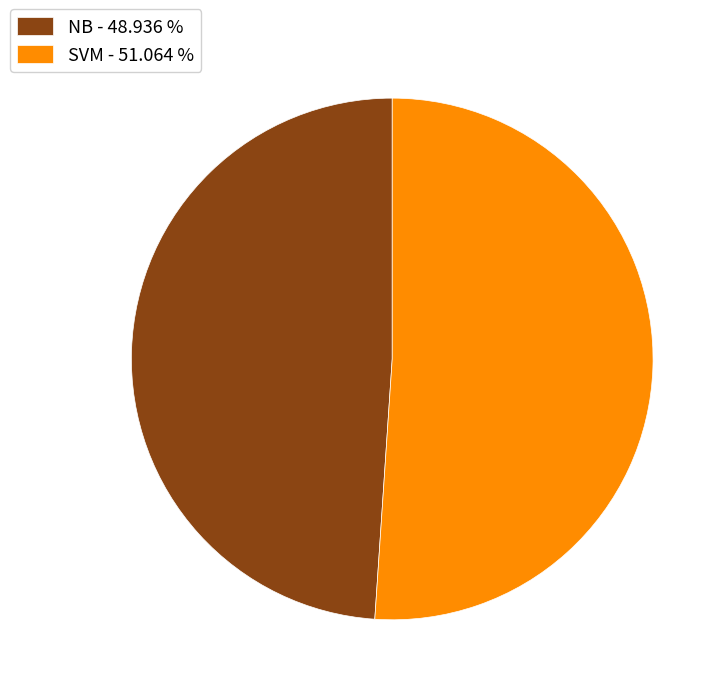

Combined, do SVM - 51.064 % and NB - 48.936 % account for over 50%?

Yes